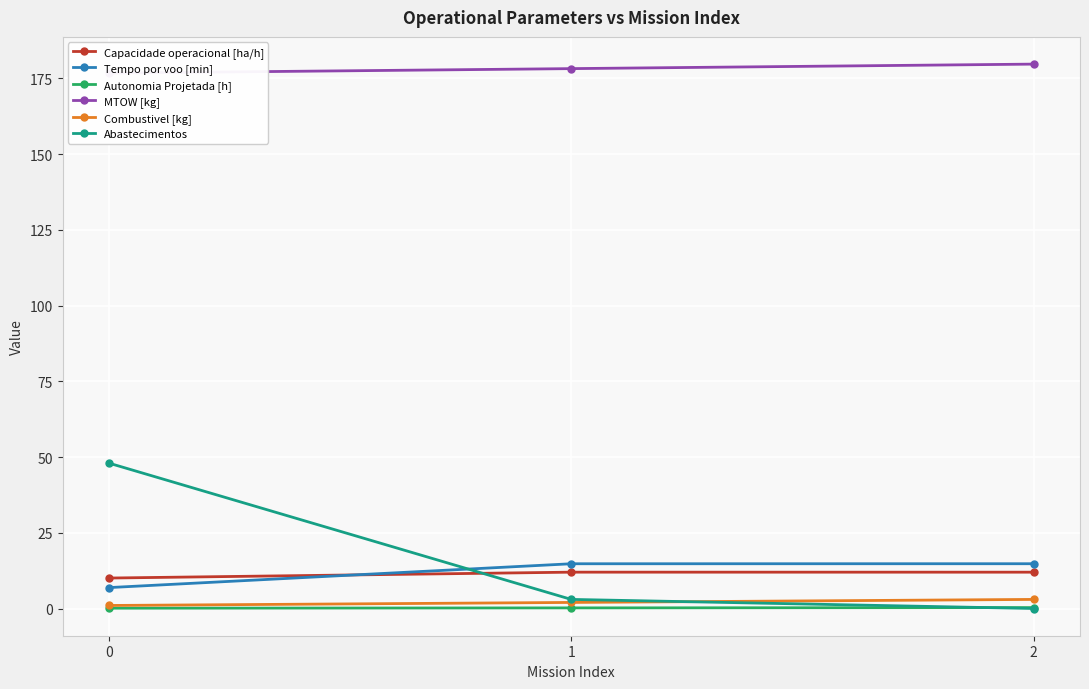

What are all the series names shown in the legend?

Capacidade operacional [ha/h], Tempo por voo [min], Autonomia Projetada [h], MTOW [kg], Combustivel [kg], Abastecimentos